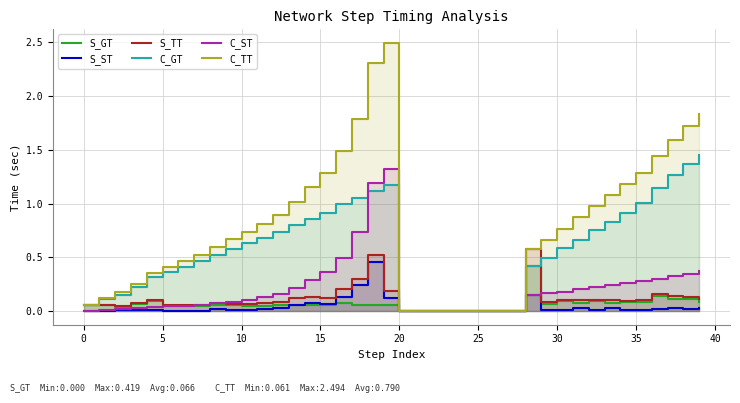

Is the value of S_GT at 38 greater than the value of C_TT at 17?

No